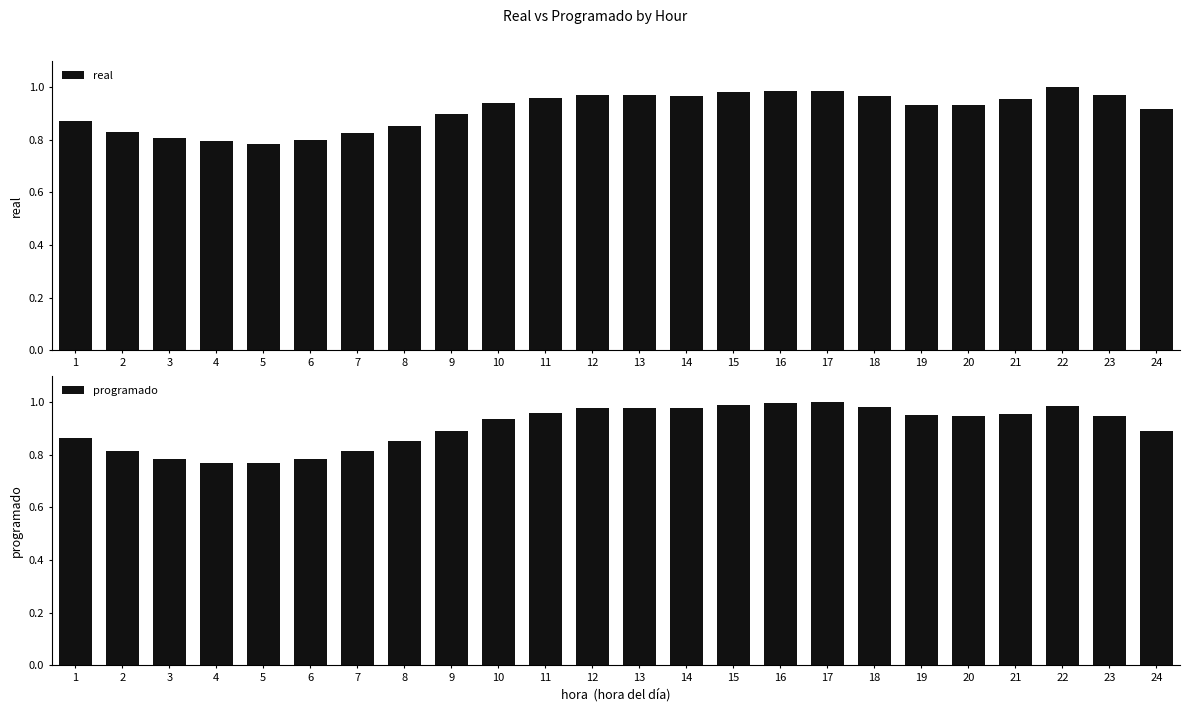

What is the average value of the real series?

0.9